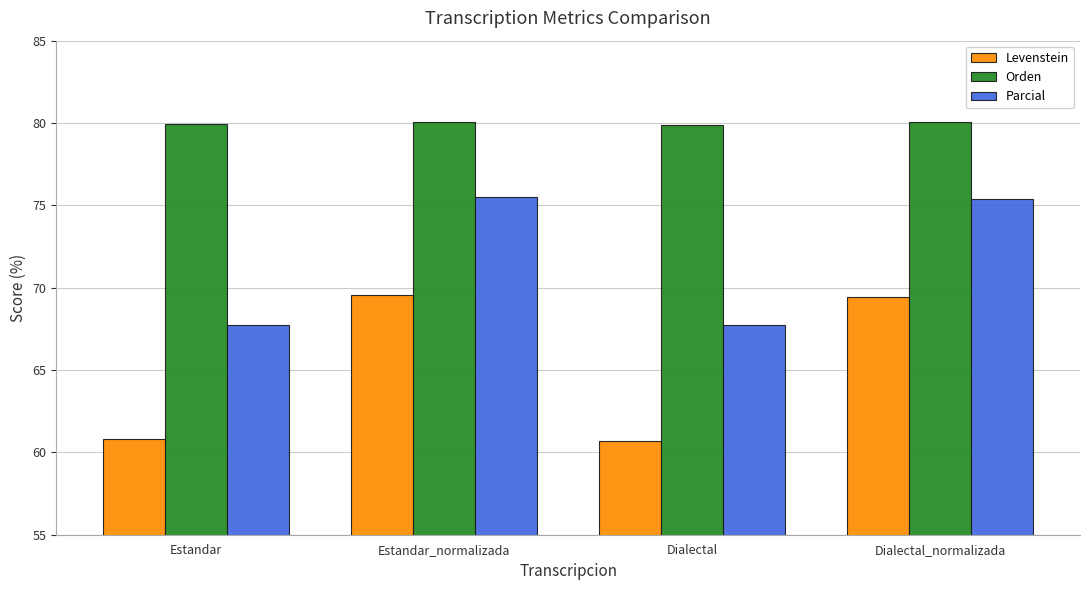

What is the minimum value shown in the chart?

60.7